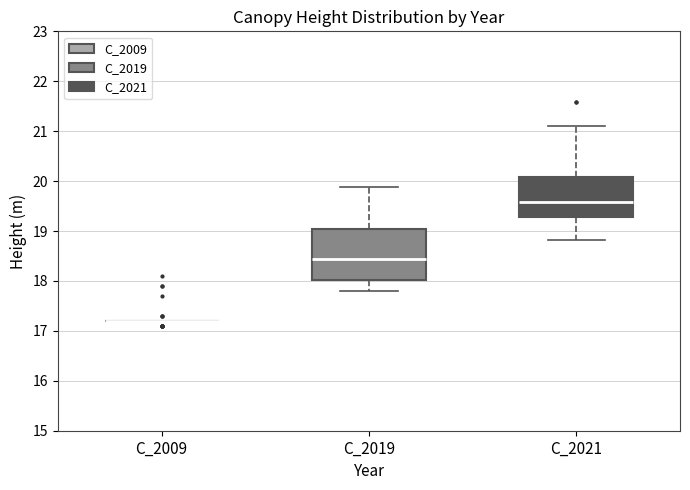

Which box is the tallest, from its lower edge to its upper edge?

C_2019